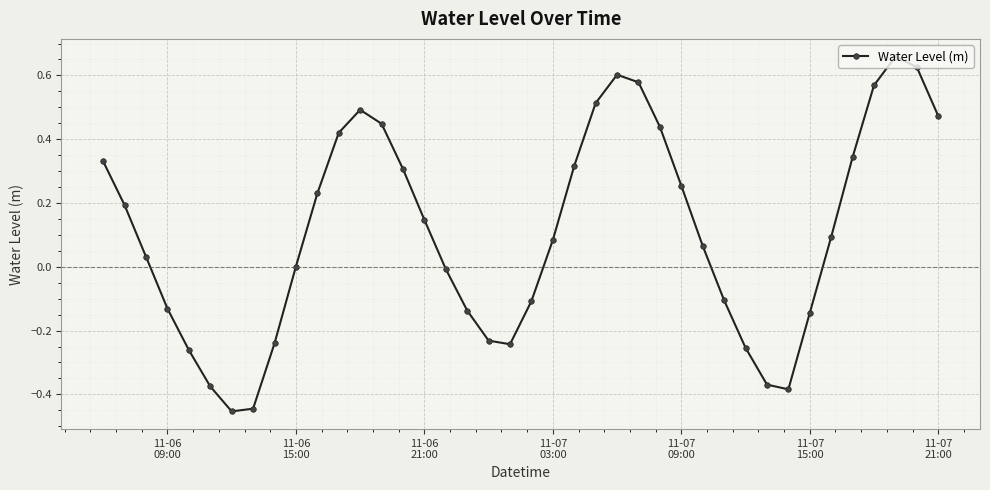

True or false: the data has more than 2 interior local peaks.

True